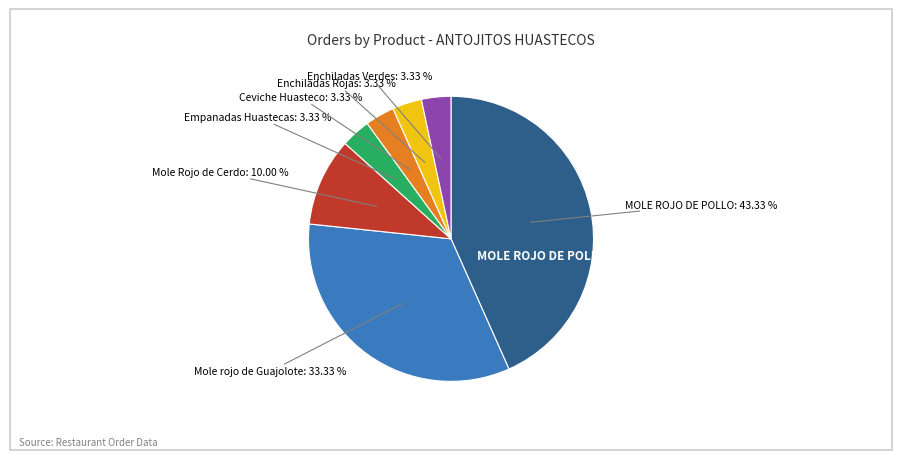

Count the number of slices in the pie.

7